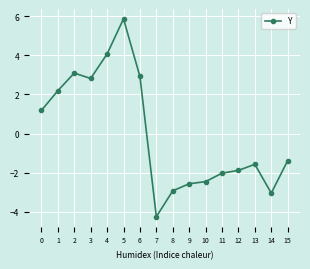

How many positive values are there?

7